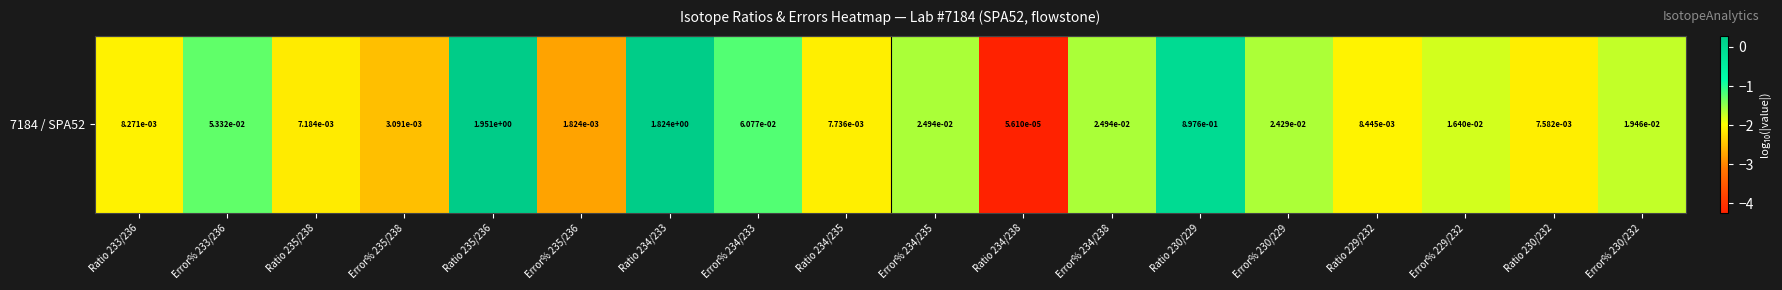

Rank the categories by value from lowest to highest.

Ratio 234/238, Error% 235/236, Error% 235/238, Ratio 235/238, Ratio 230/232, Ratio 234/235, Ratio 233/236, Ratio 229/232, Error% 229/232, Error% 230/232, Error% 230/229, Error% 234/235, Error% 234/238, Error% 233/236, Error% 234/233, Ratio 230/229, Ratio 234/233, Ratio 235/236